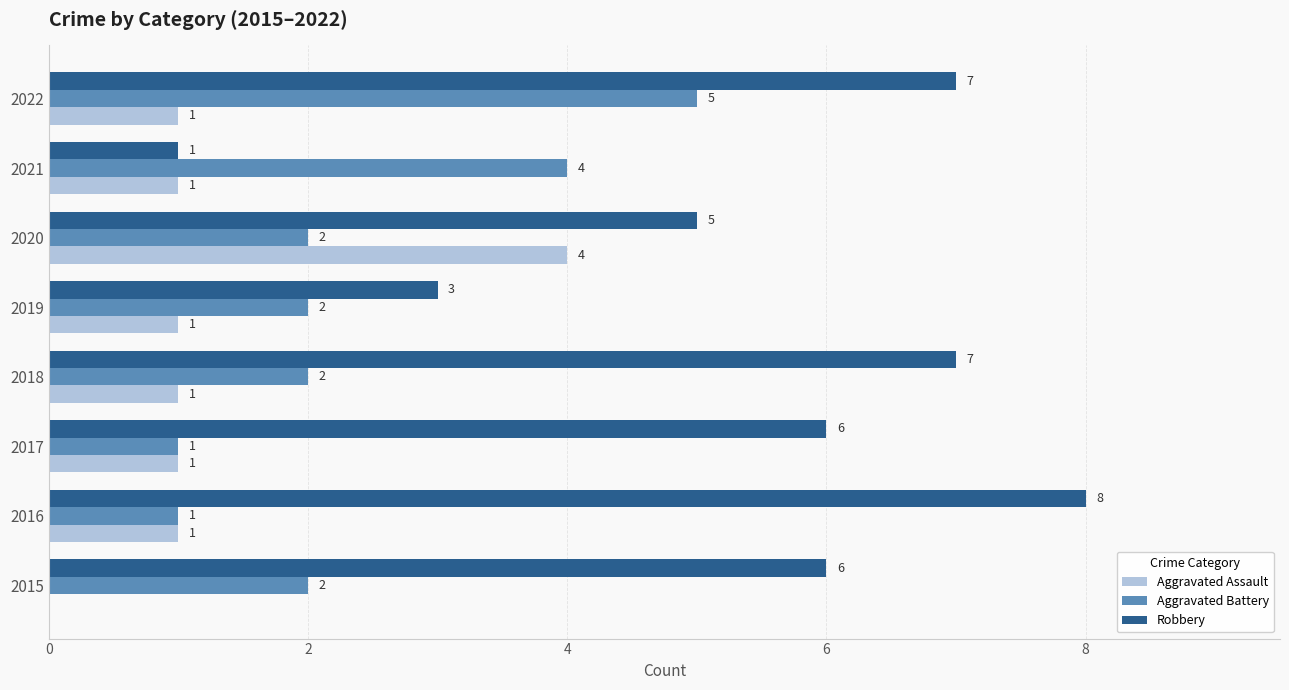

Between 2018 and 2020, which series saw the biggest shift?

Aggravated Assault